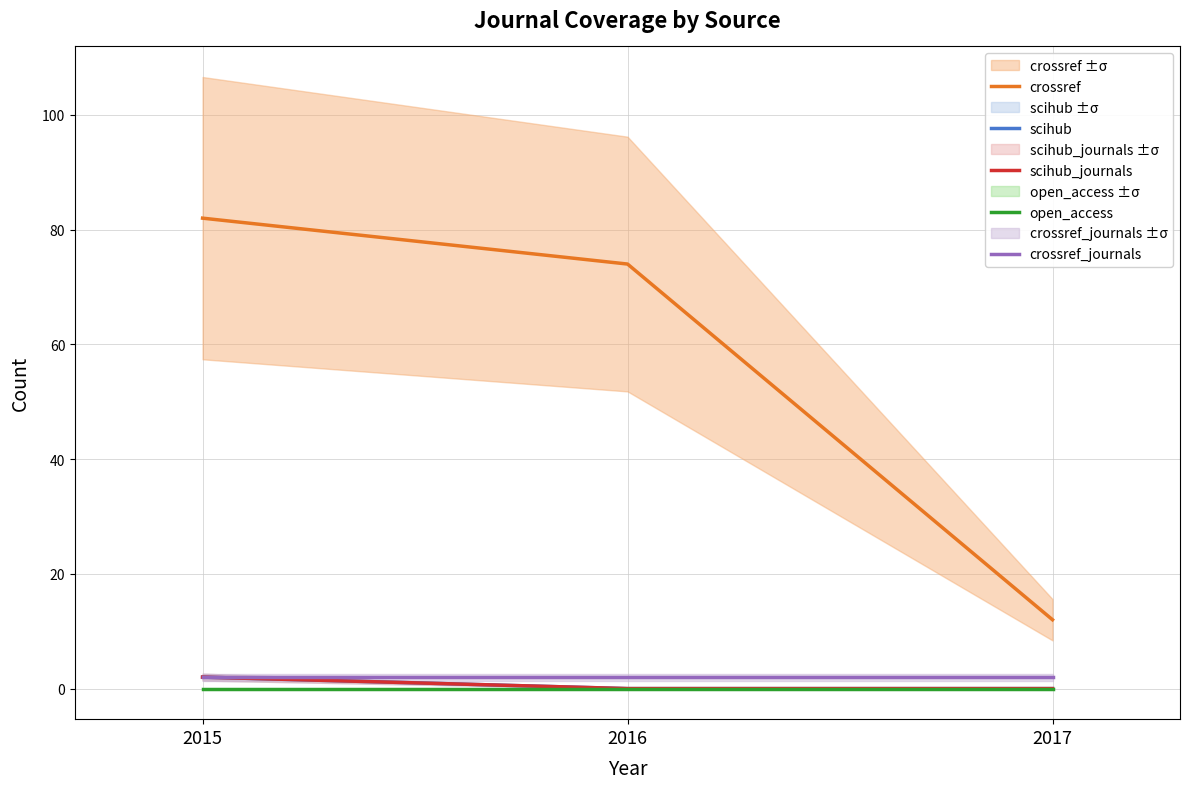

True or false: scihub_journals has a value of -1 at 2017.

False